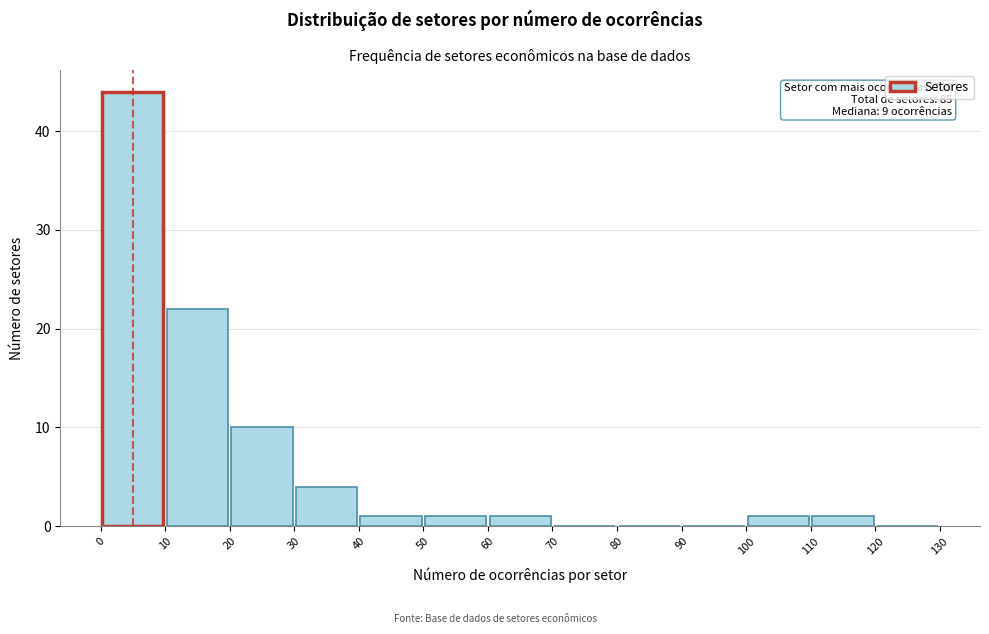

Which range on the x-axis has the tallest bar?

0 to 10